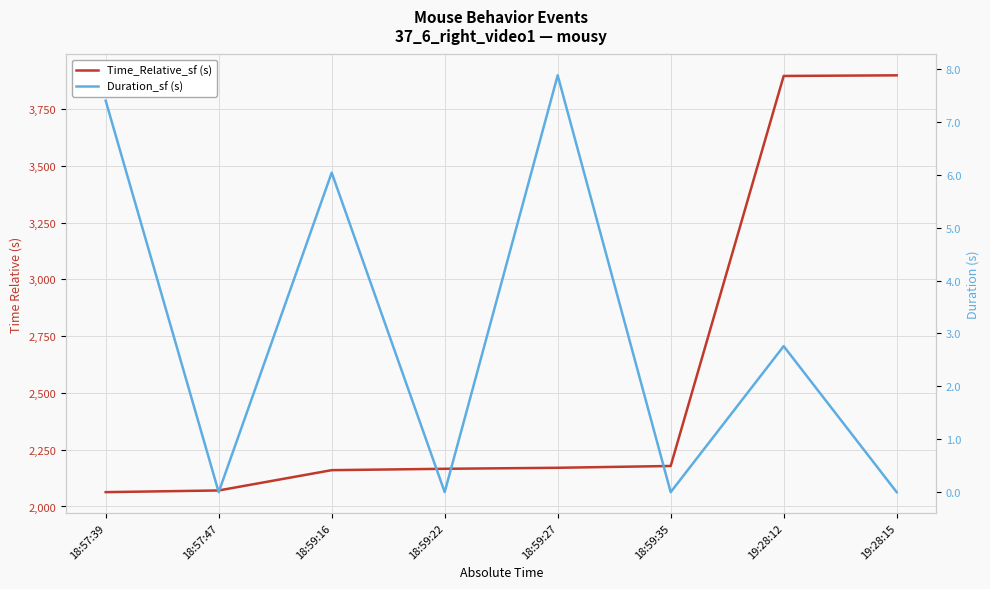

What is the sum of the Time_Relative_sf (s) values at 19:28:12 and 19:28:15?

7795.2